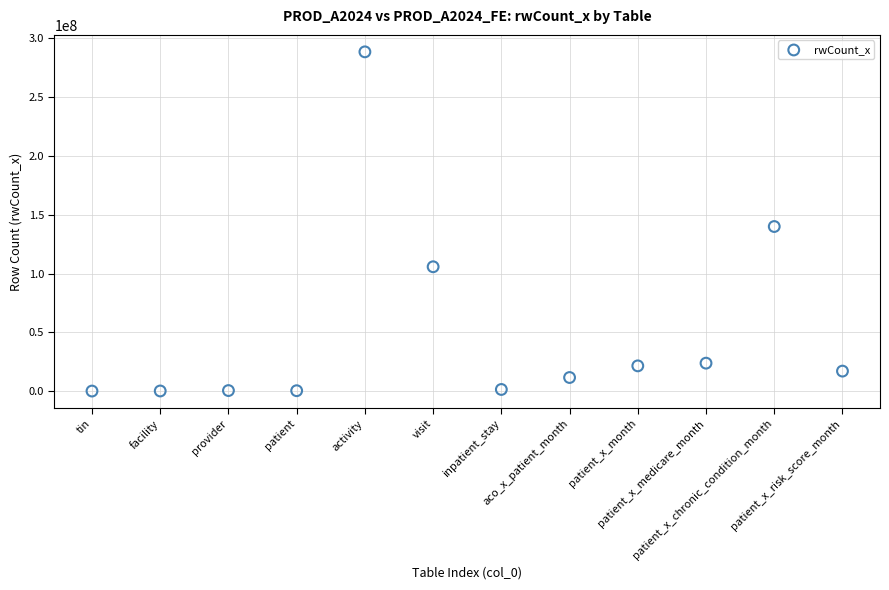

What Y value in the scatter plot is closest to 144279735?

139967002